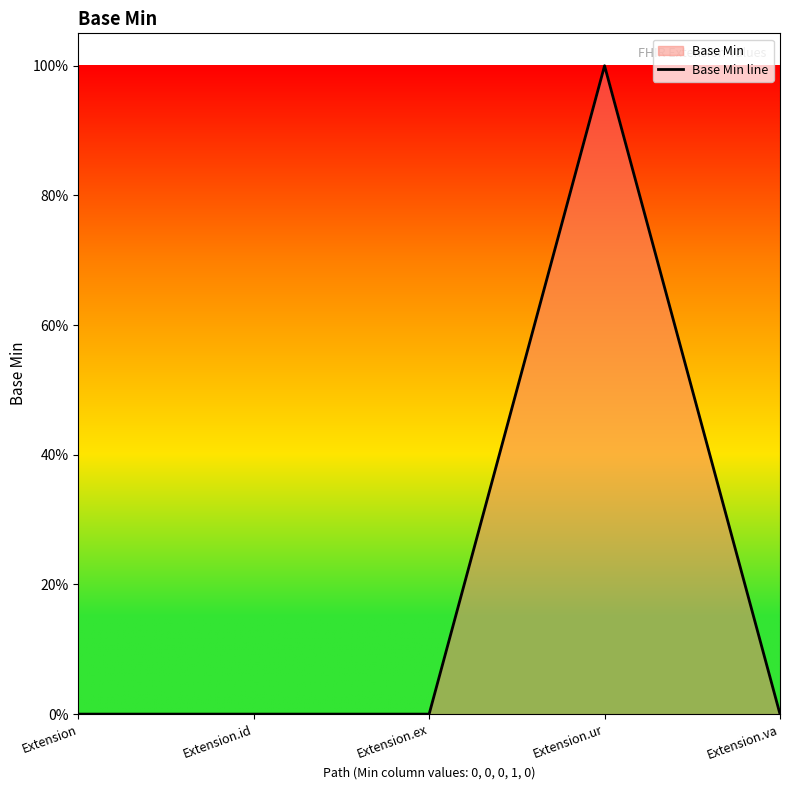

List the labels in order of value, smallest first.

Extension, Extension.id, Extension.ex, Extension.va, Extension.ur